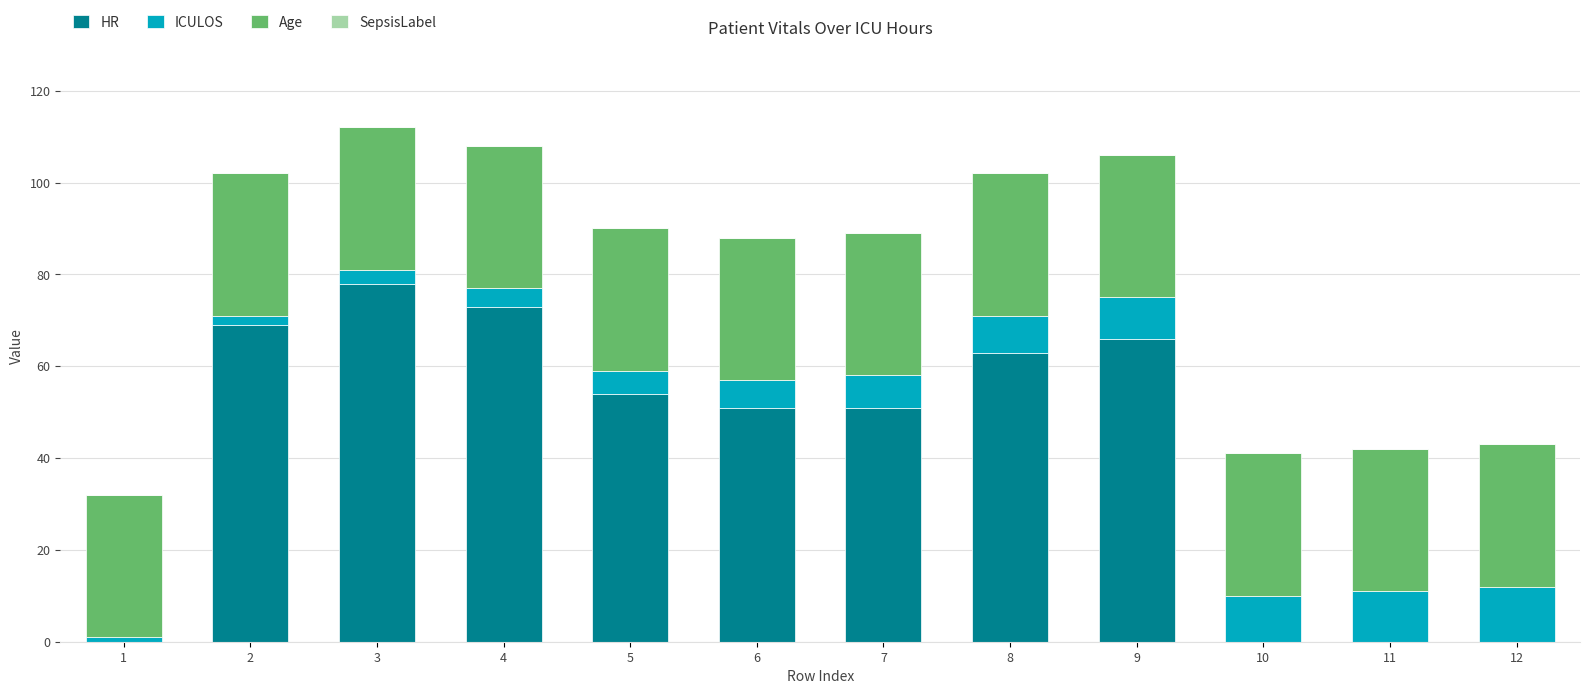

Is it true that HR equals 51.0 at 6?

True